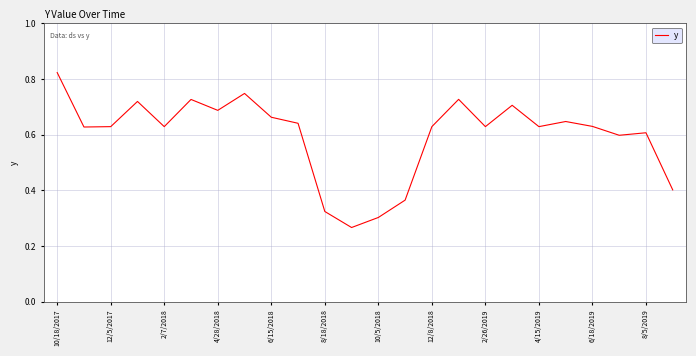

What is the minimum value shown in the chart?

0.3